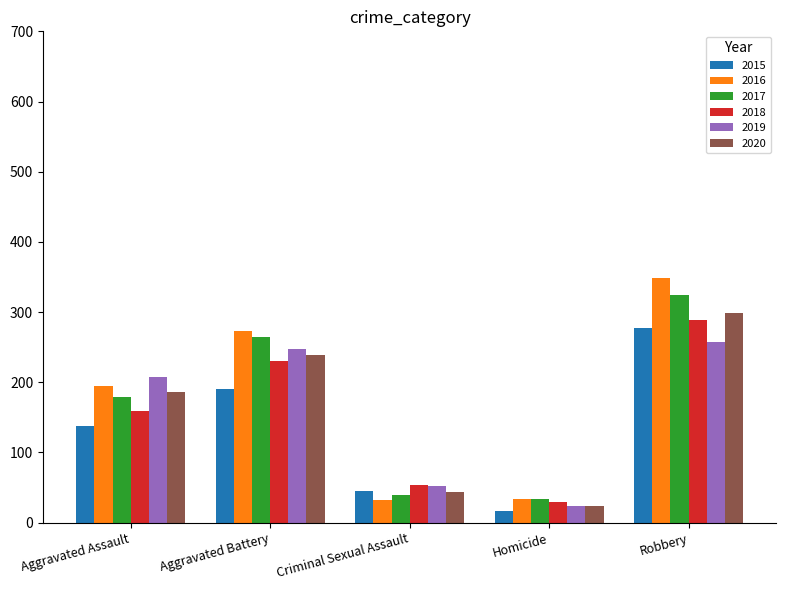

What is the approximate value of 2018 at Aggravated Battery?

230